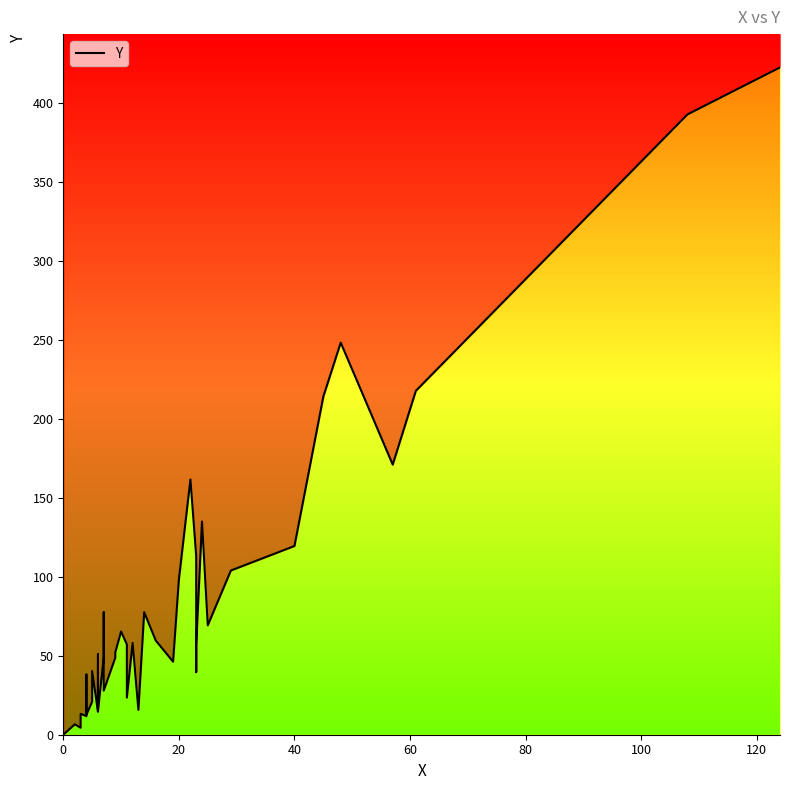

What is the average value?

86.2